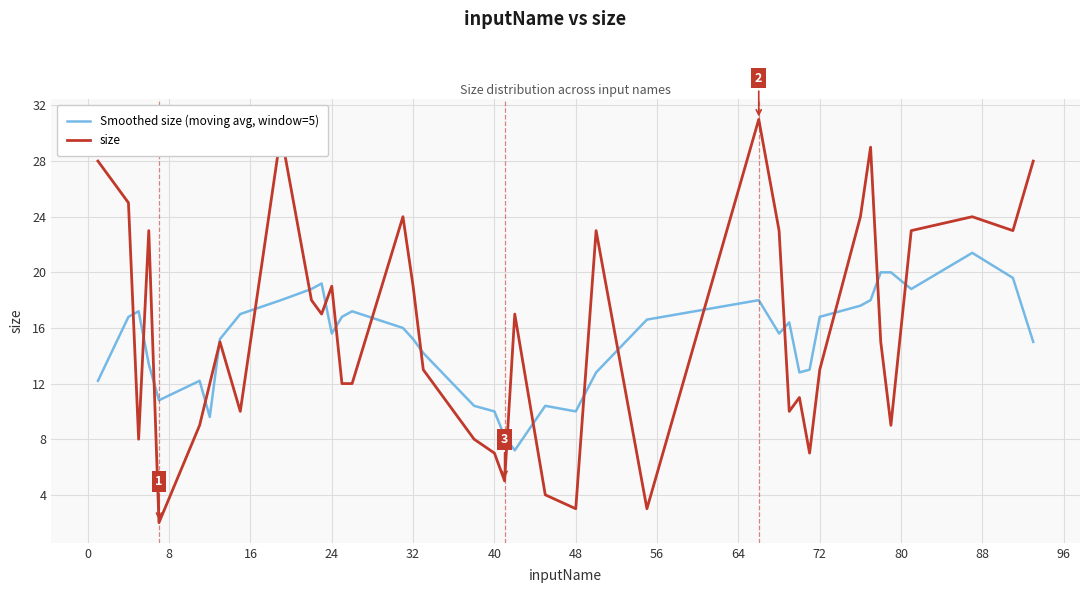

True or false: Smoothed size (moving avg, window=5) has more than 0 points higher than both neighbors.

True